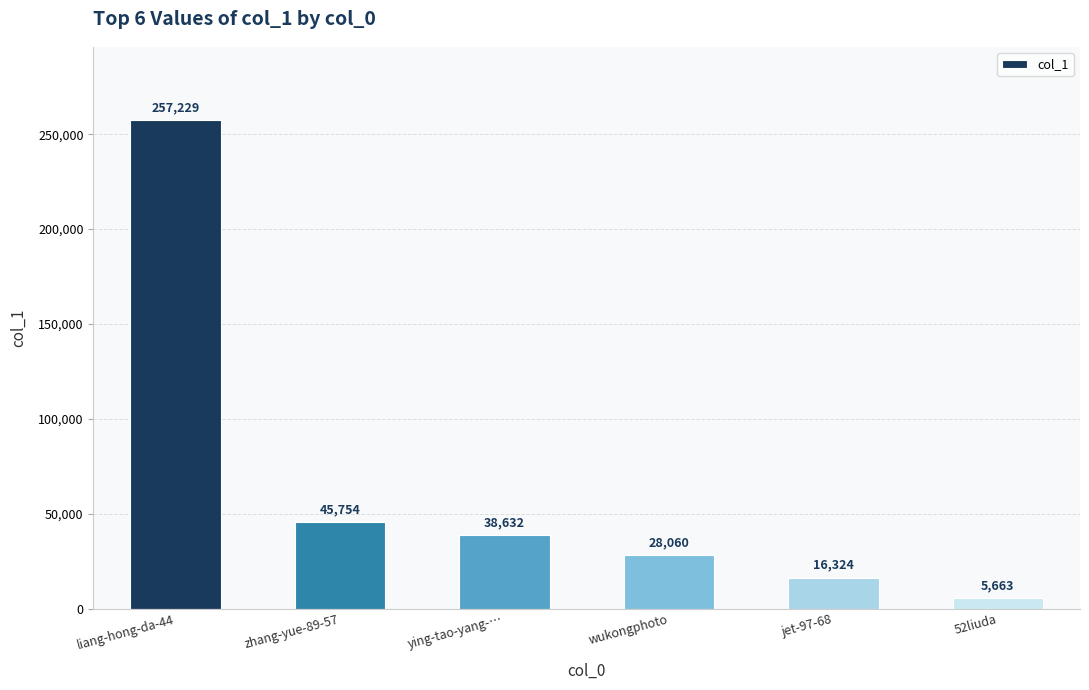

List the labels in order of value, smallest first.

52liuda, jet-97-68, wukongphoto, ying-tao-yang-…, zhang-yue-89-57, liang-hong-da-44